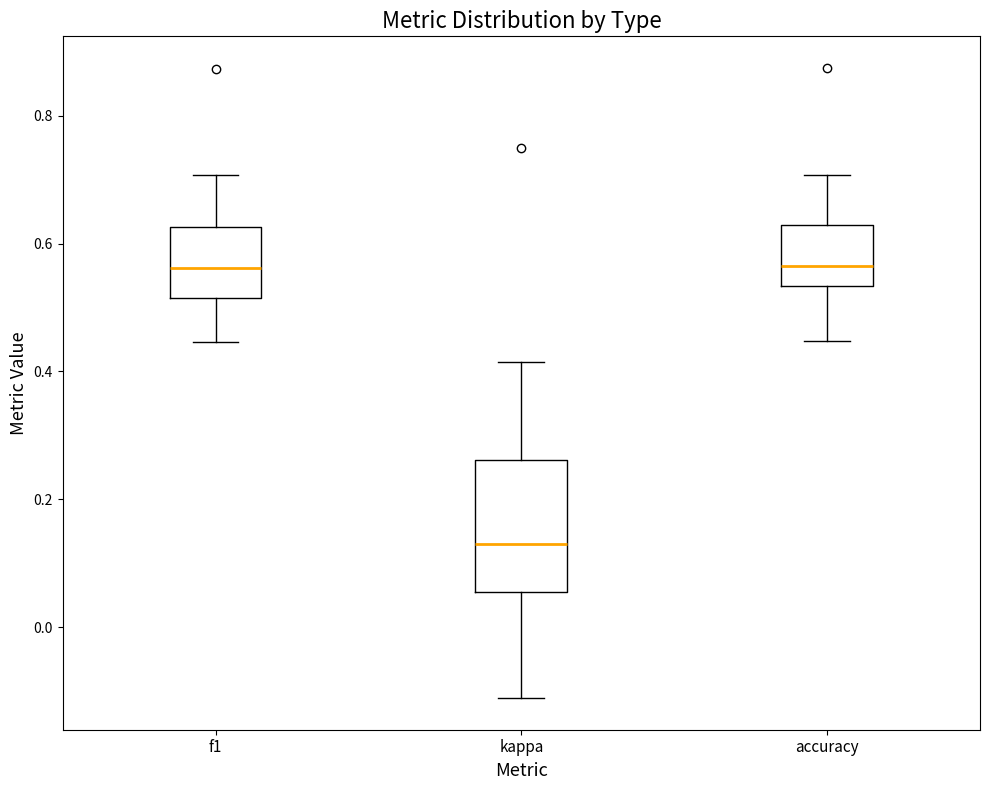

Comparing the boxes themselves (not the whiskers), which one is the tallest?

kappa